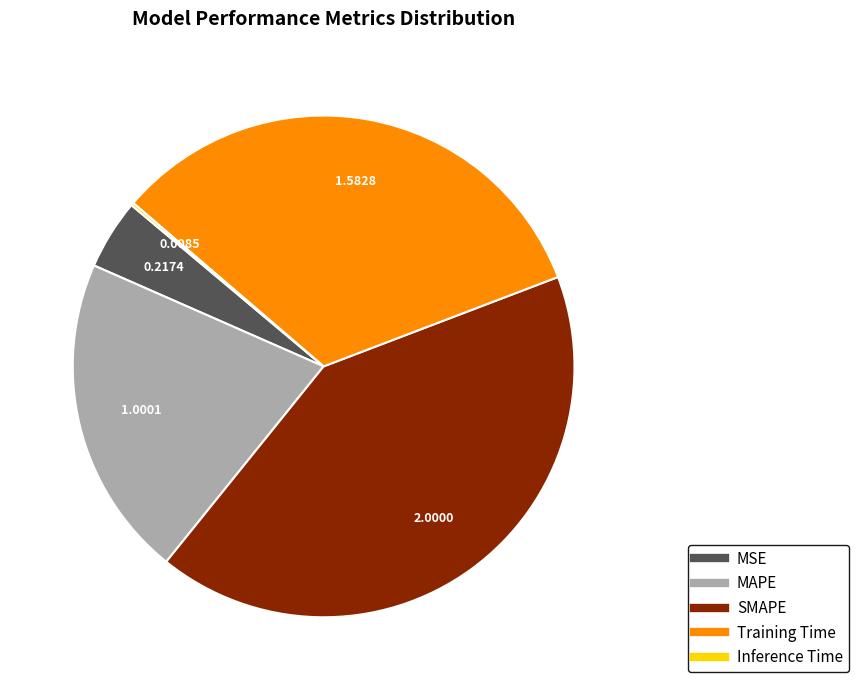

Is it true that SMAPE is 29% of the pie?

False